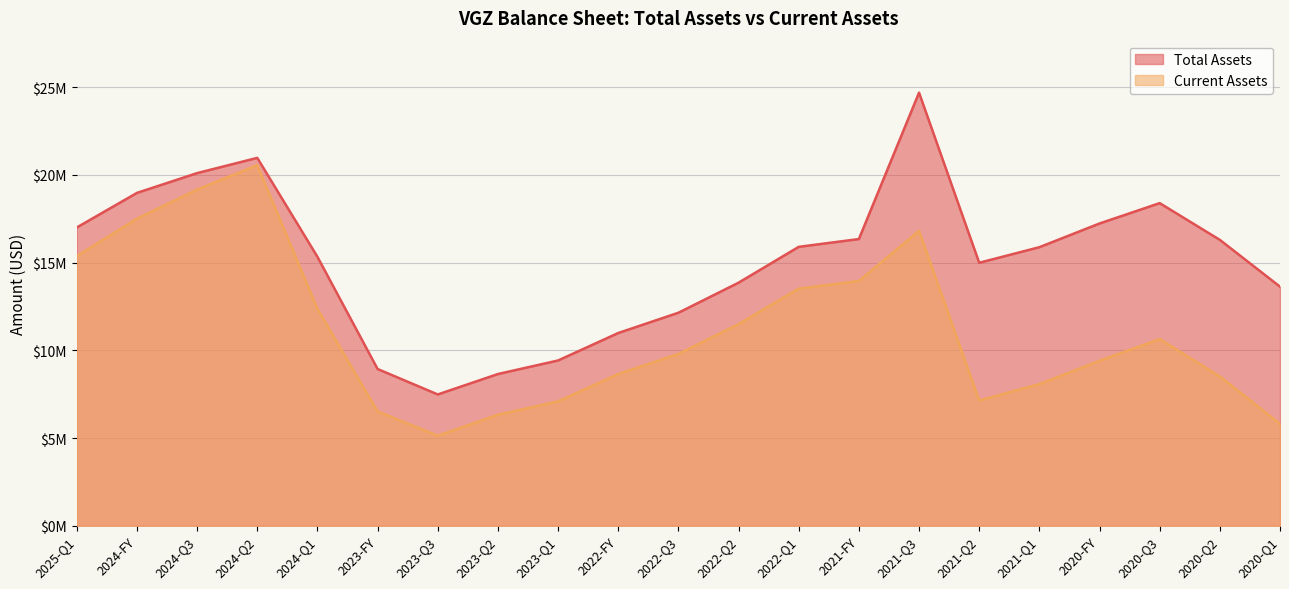

Which category has the lowest value in the Current Assets series?

2023-Q3